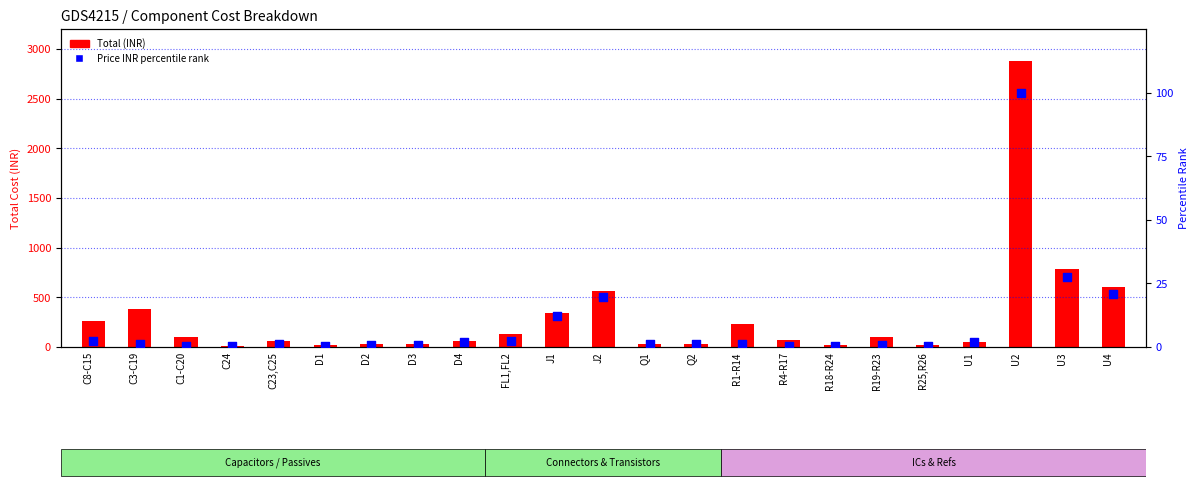

At how many categories does at least one series exceed 352?

5